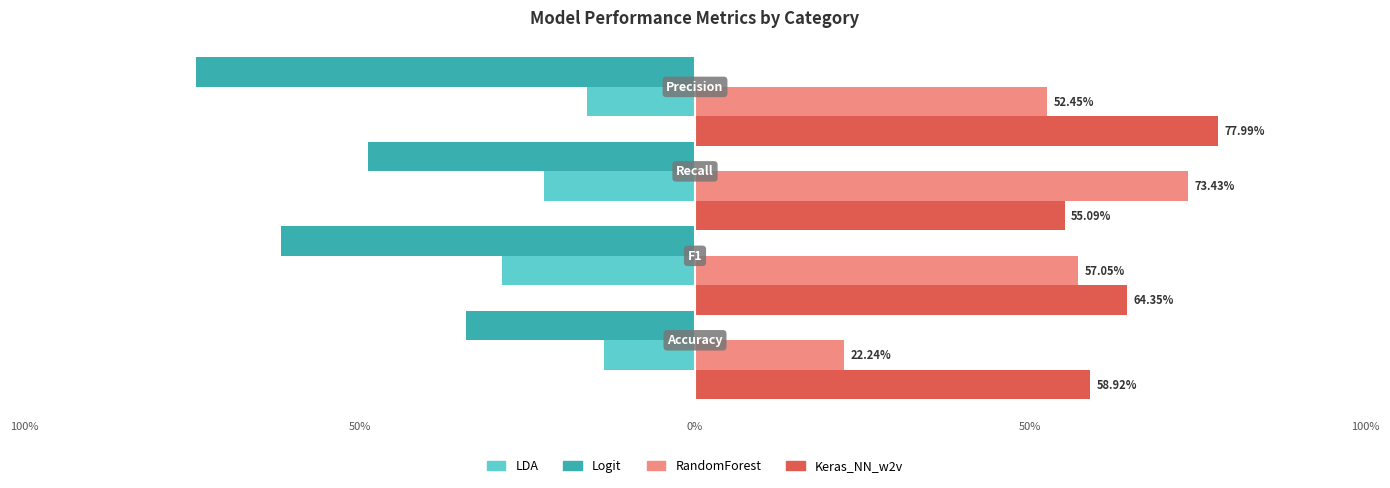

What are all the series names shown in the legend?

LDA, Logit, RandomForest, Keras_NN_w2v